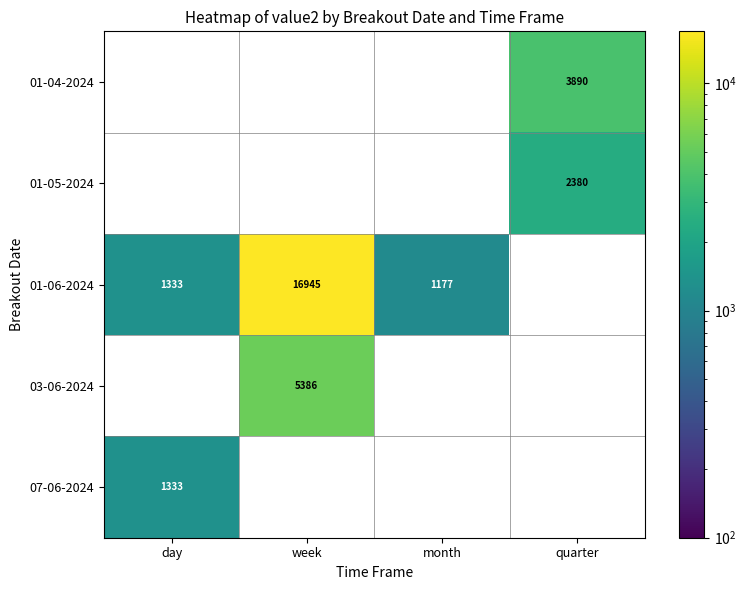

The value of 01-04-2024 at quarter is 3890. True or false?

True